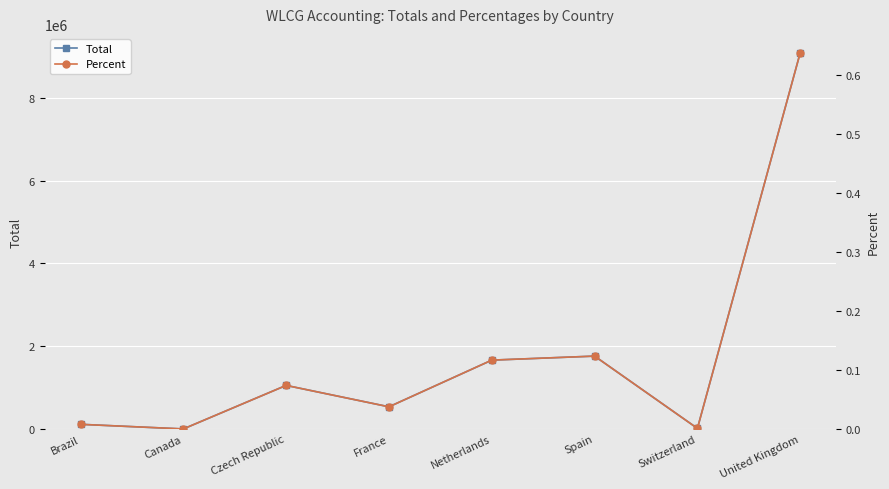

At which label does Total reach its peak?

United Kingdom